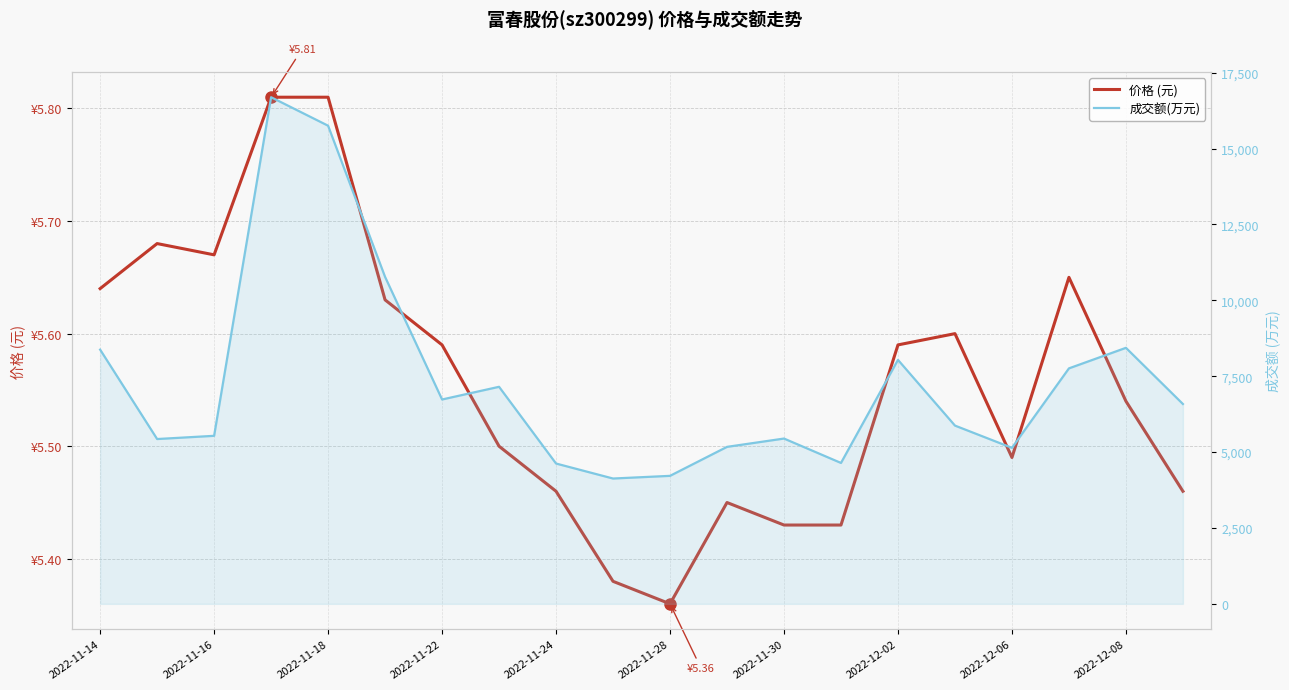

Does the chart display data point markers on the line(s)?

No